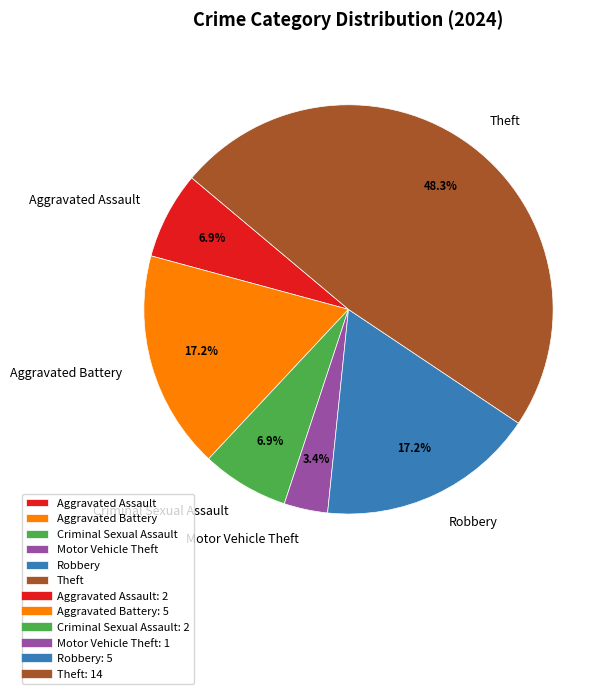

Which has a higher value, Aggravated Assault or Theft?

Theft